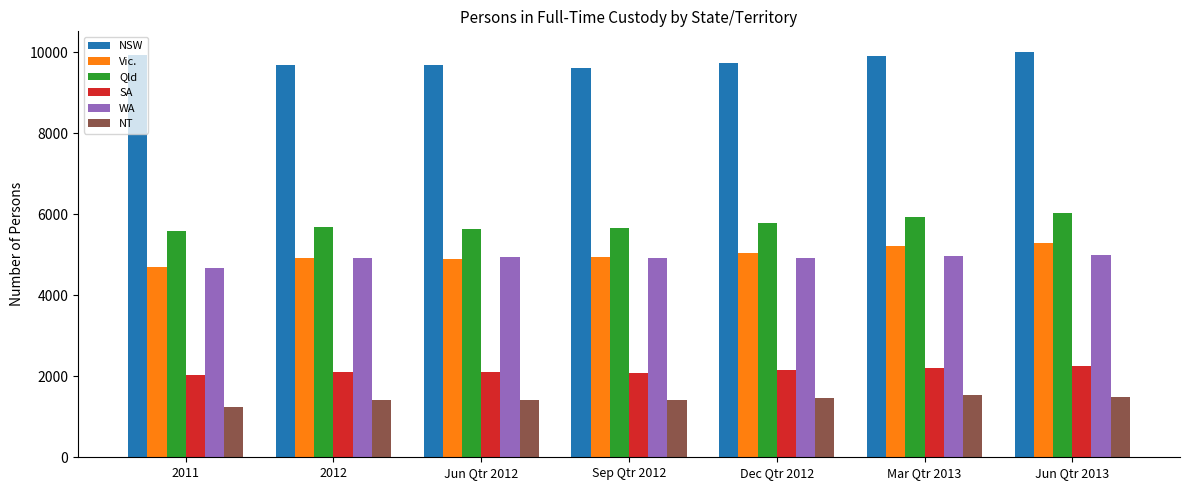

At how many categories does at least one series exceed 2698?

7